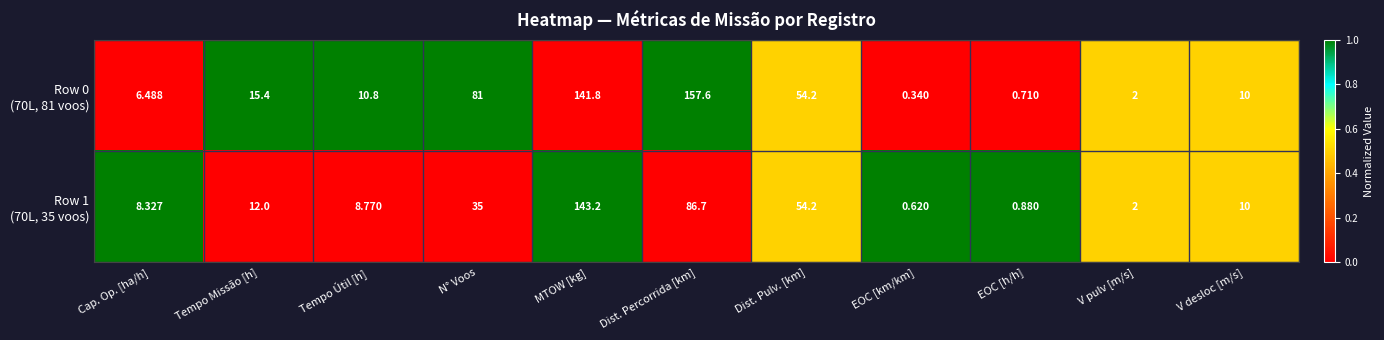

At which category is the sum across all series the highest?

MTOW [kg]